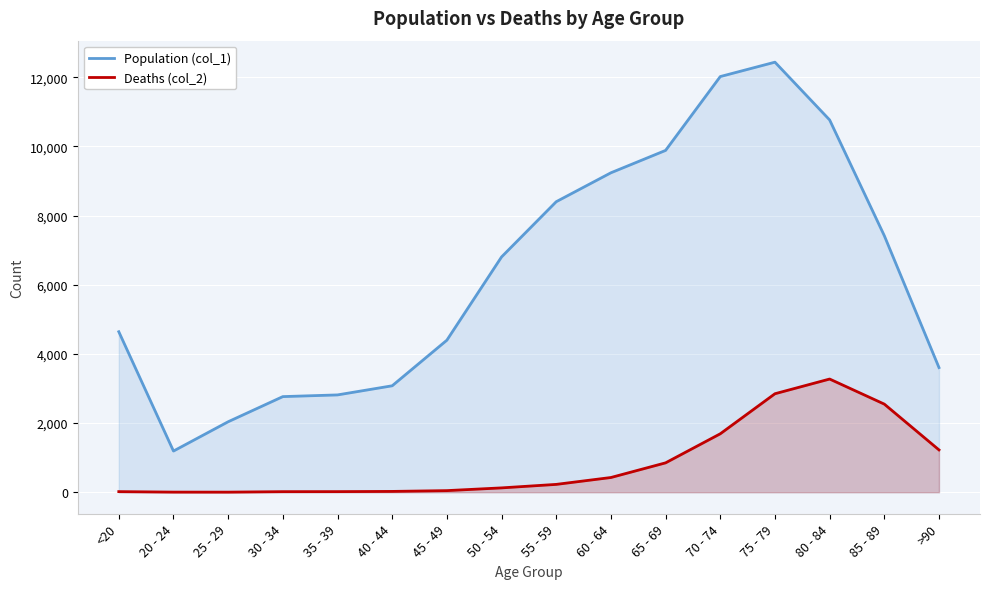

What position from the left is 50 - 54?

8